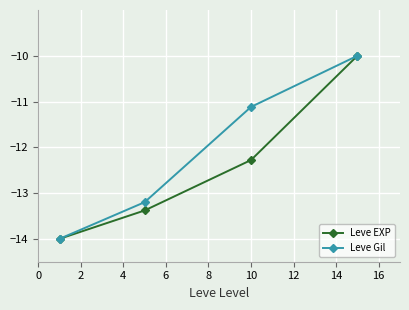

Is this an area chart (filled region under the line)?

No